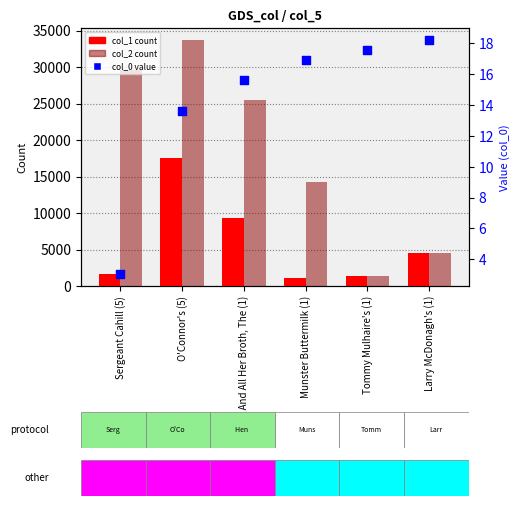

What is the total value across all series at Munster Buttermilk (1)?

15406.9